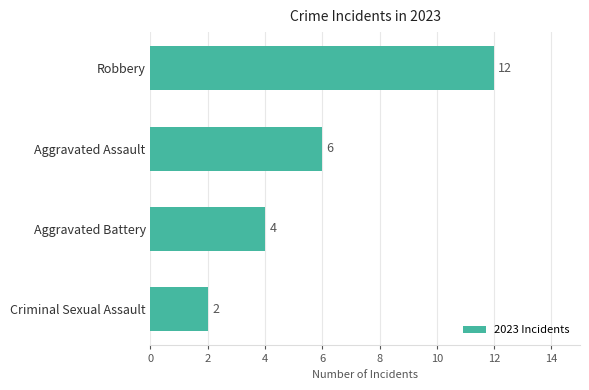

Rank the categories by value from highest to lowest.

Robbery, Aggravated Assault, Aggravated Battery, Criminal Sexual Assault